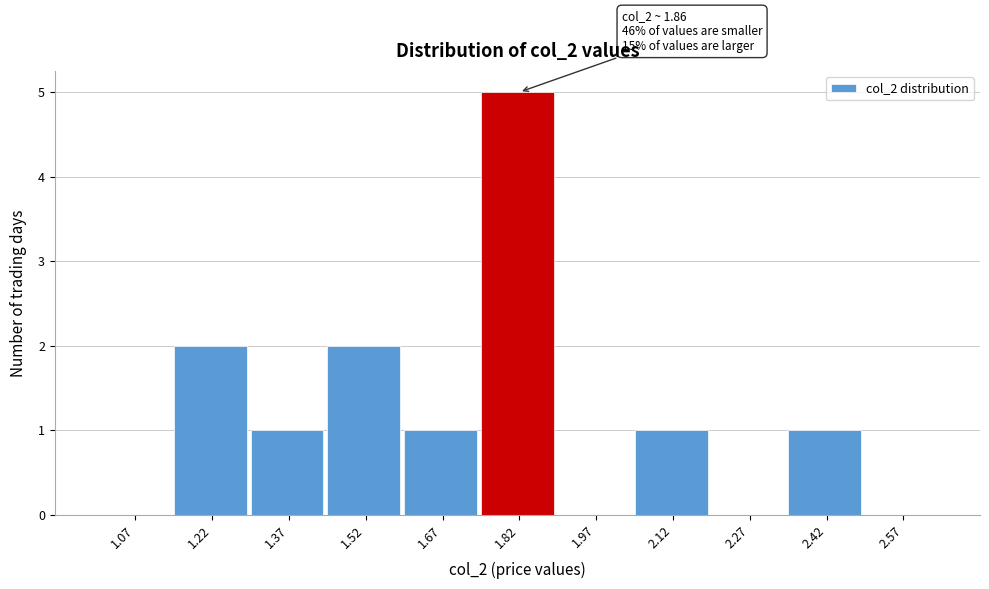

Over which range of the x-axis is the bar tallest?

1.75 to 1.90